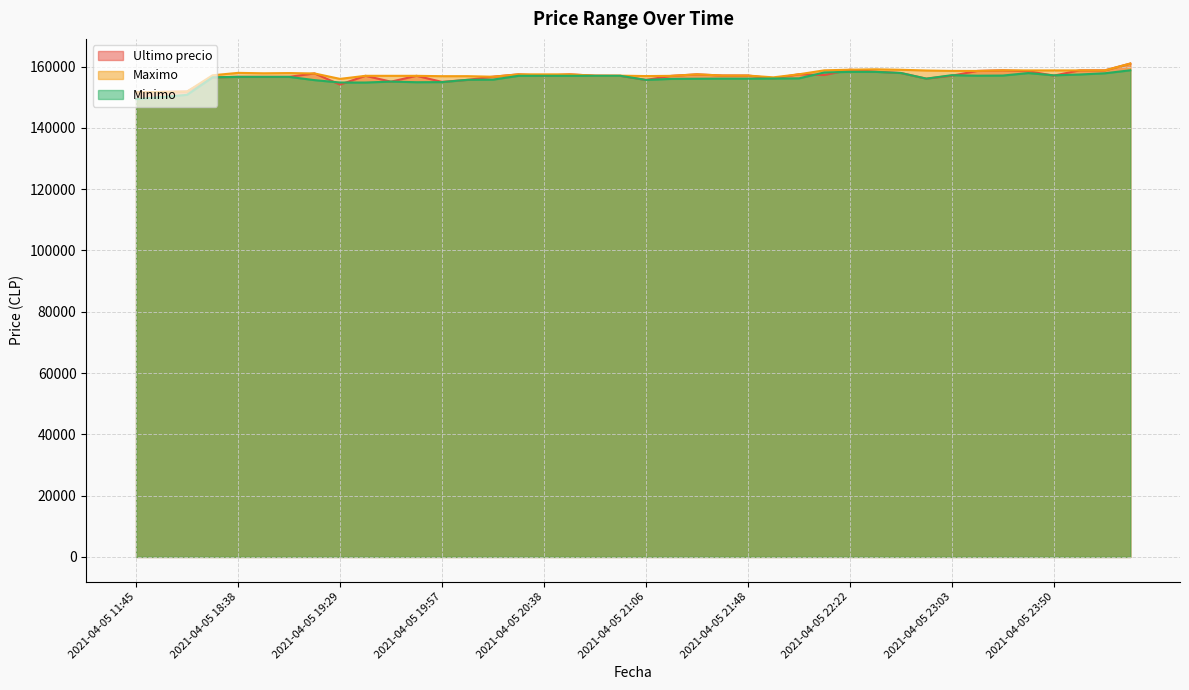

Which category has the highest value in the Ultimo precio series?

2021-04-06 00:42